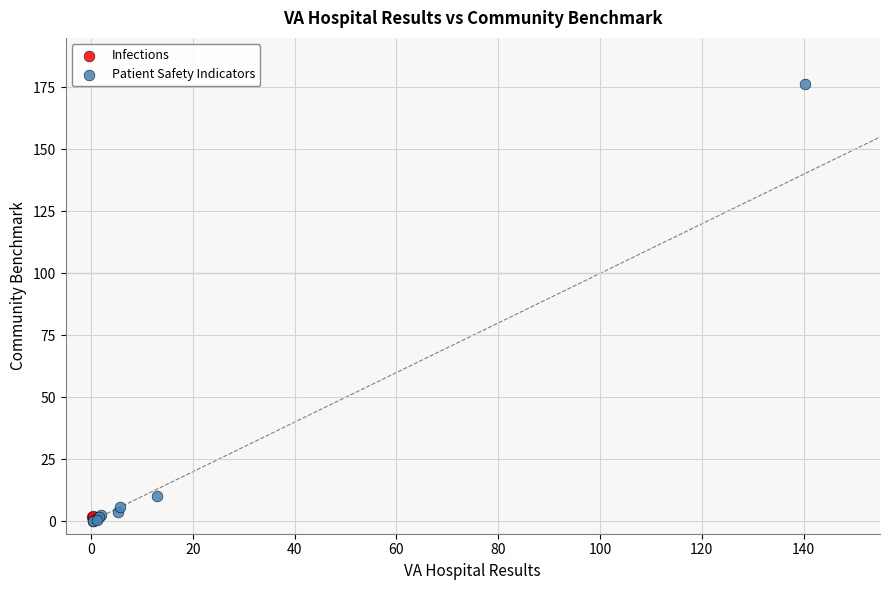

What are all the series names shown in the legend?

Infections, Patient Safety Indicators